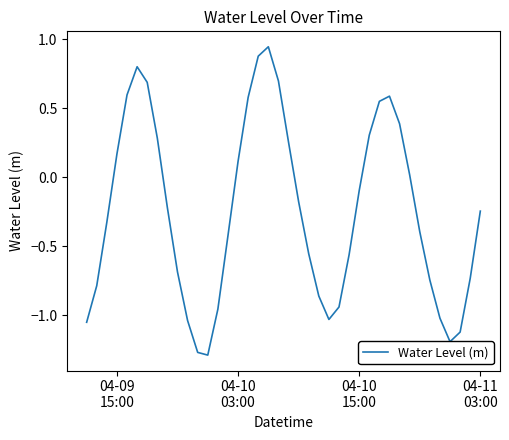

What is the value of the 19th point from the left?

0.9